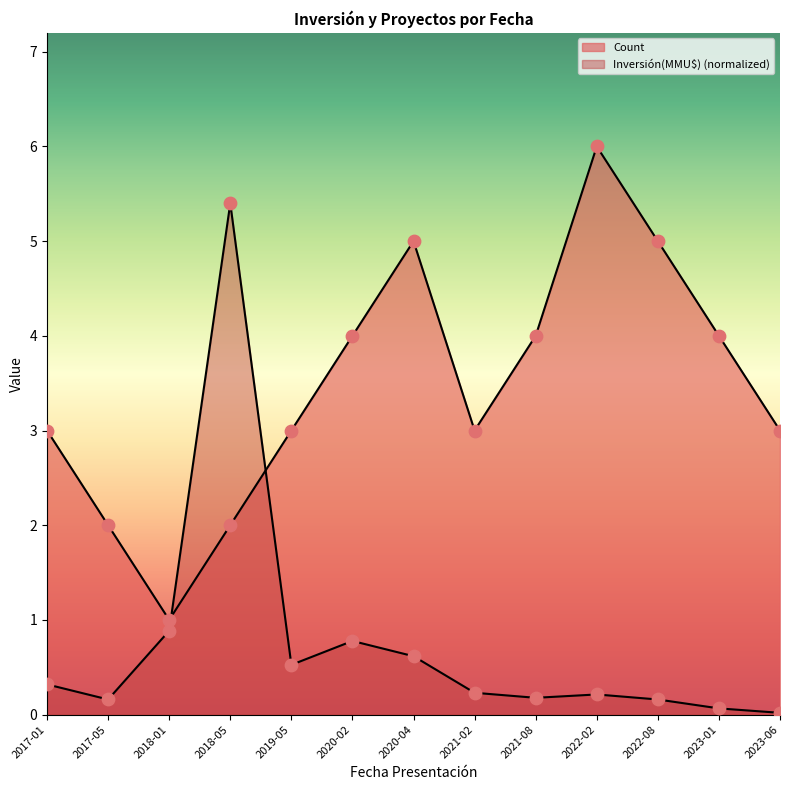

Which series contains the lowest Y value?

Inversión(MMU$)